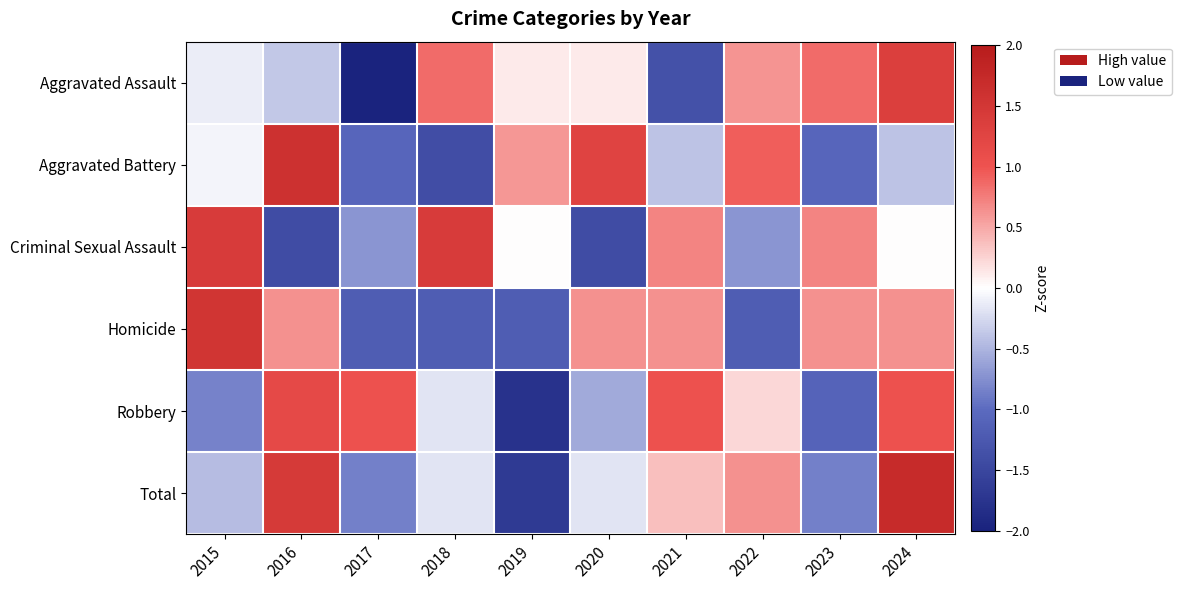

What is the smallest value displayed?

-2.1